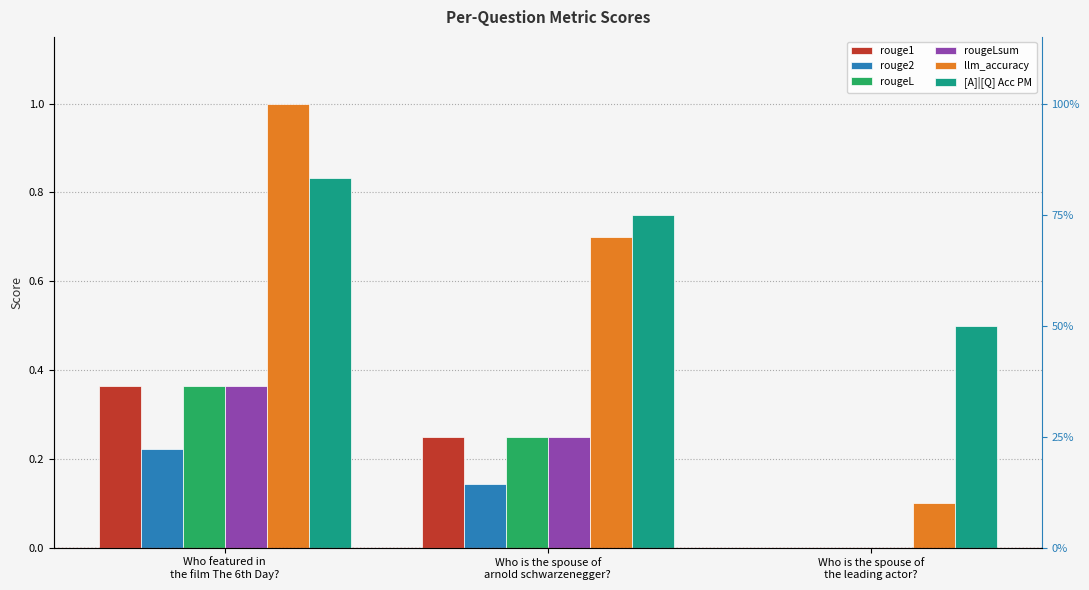

How many bars are there in each group?

6